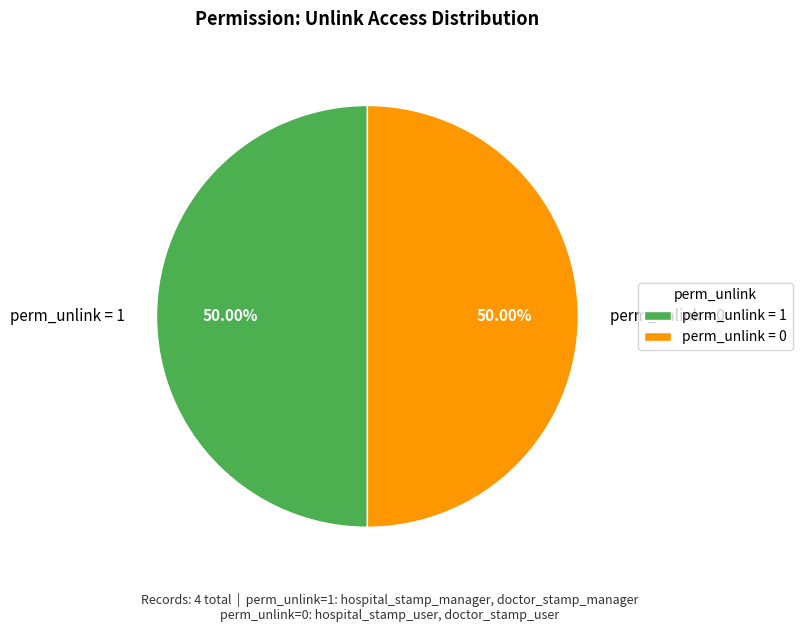

Combined, do perm_unlink = 0 and perm_unlink = 1 account for over 50%?

Yes